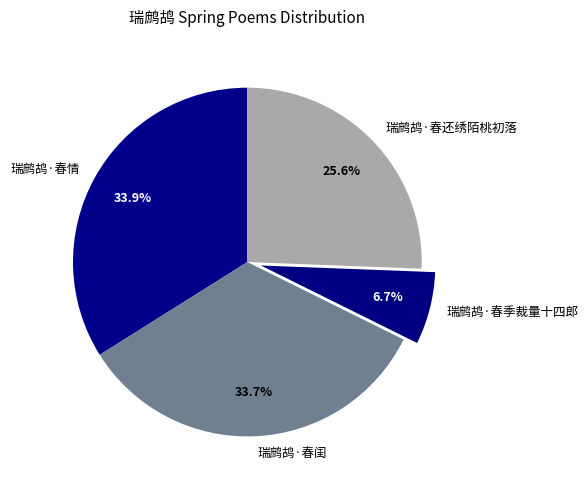

What percentage is NOT represented by 瑞鹧鸪·春还绣陌桃初落?

74.4%